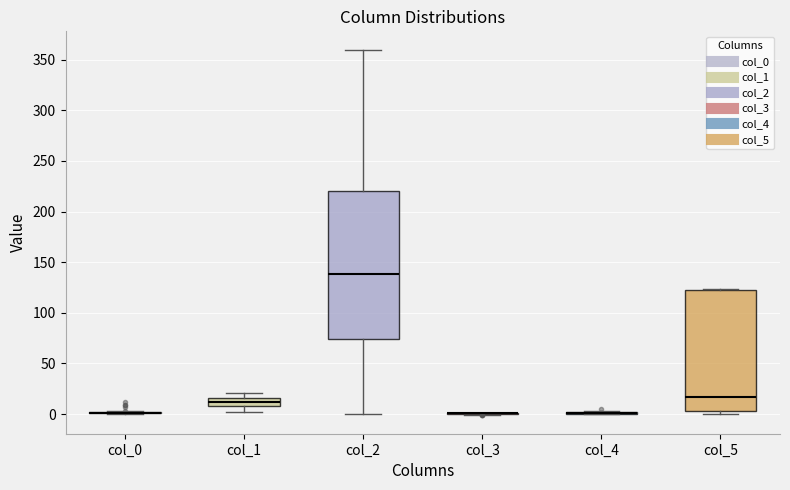

Reading left to right, transcribe this box plot: for each box, give where its median line is, the range the box spans, and where its two whiskers end, as read against the y-axis. The values are not printed on the chart, so give them approximately, as read against the axis.

col_0: box collapsed to a line at 0, whiskers 0 to 5
col_1: median 10 (inside the box), box 10 to 15, whiskers 0 to 20
col_2: median 140, box 75 to 220, whiskers 0 to 360
col_3: box collapsed to a line at 0, whiskers 0 to 0
col_4: box collapsed to a line at 0, whiskers 0 to 5
col_5: median 15, box 5 to 125, whiskers 0 to 125